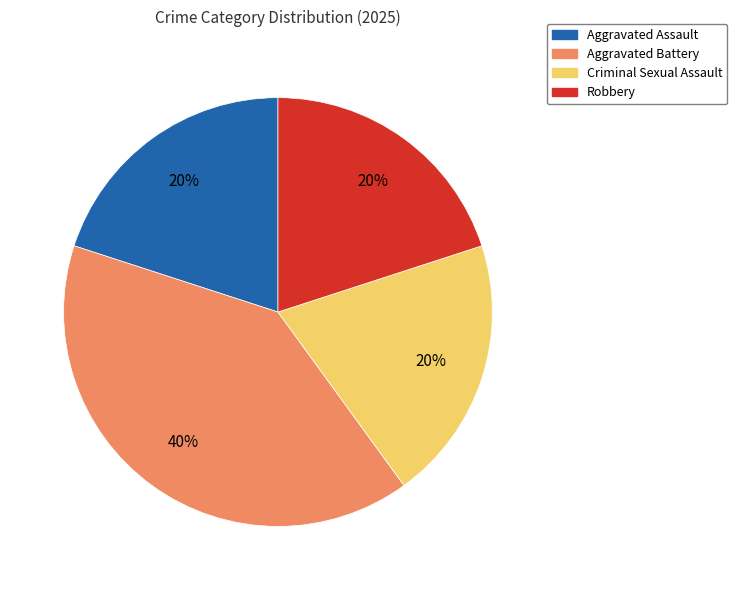

Do Criminal Sexual Assault and Robbery together represent more than half of the pie?

No